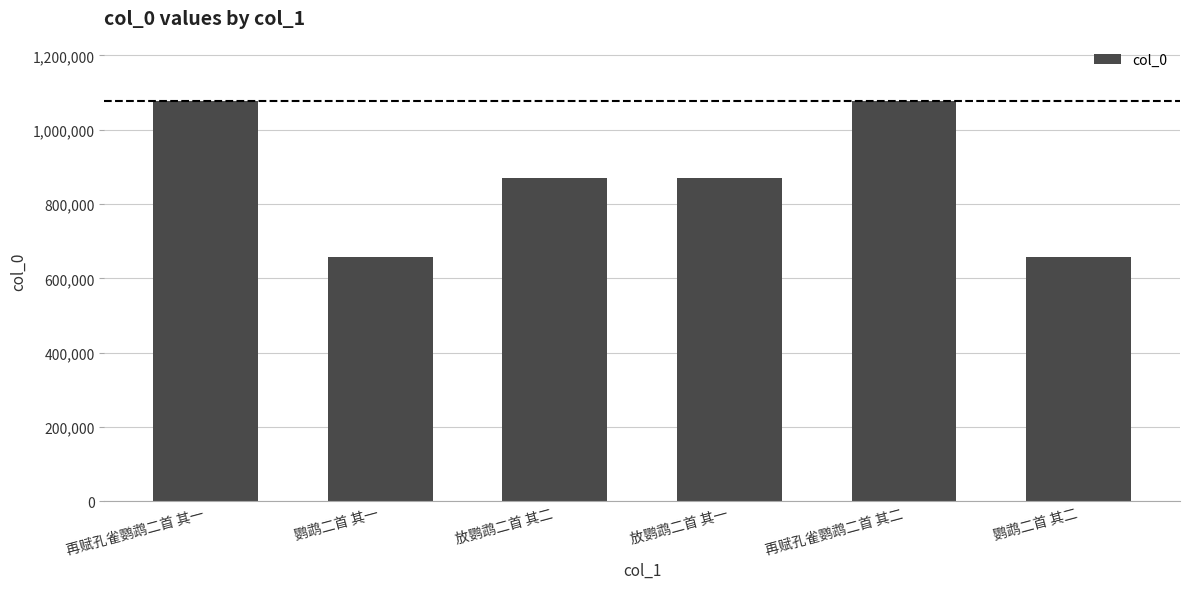

What is the value of the 2nd bar from the left?

658592